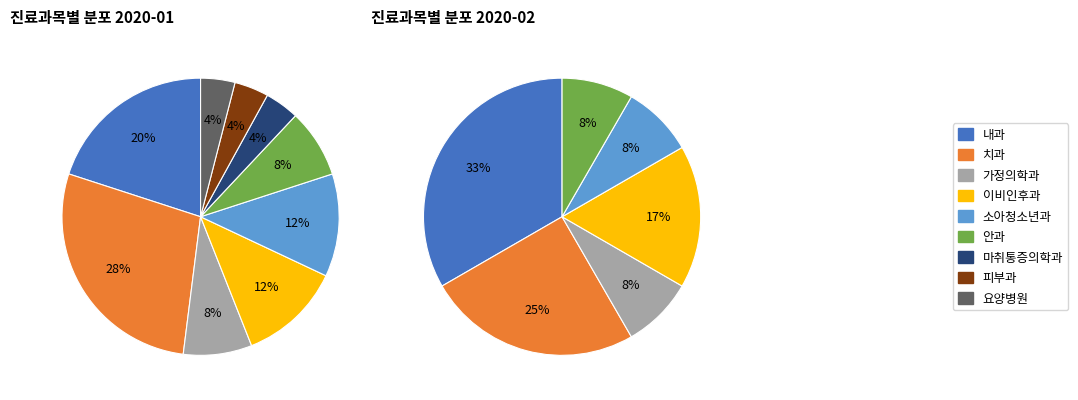

Which slice is the largest?

치과